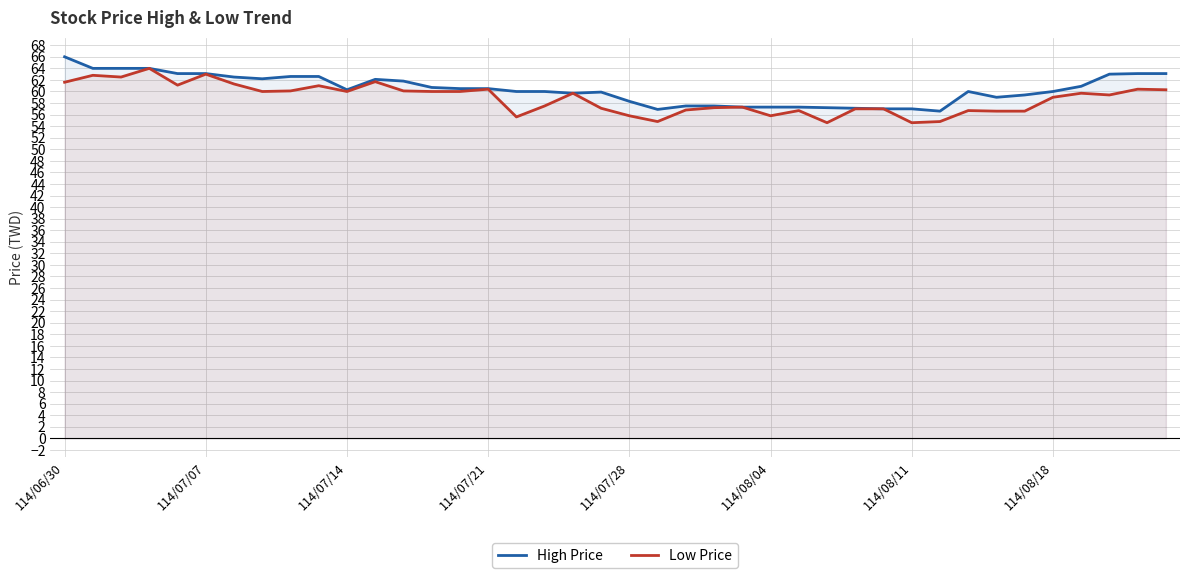

What is the highest value of the Low Price series?

64.0